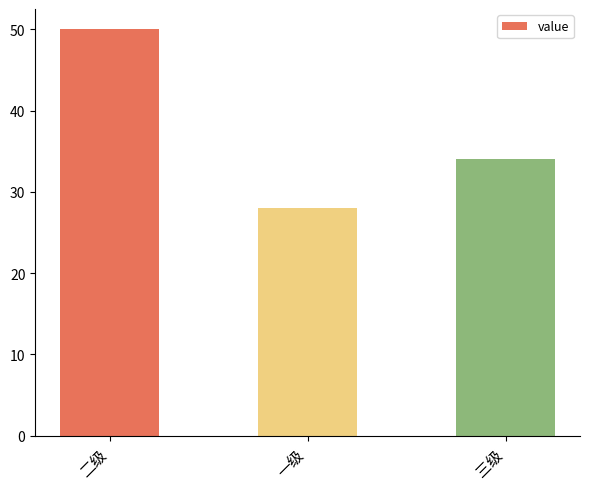

Approximately how many times larger is the value at 二级 compared to 一级?

1.8